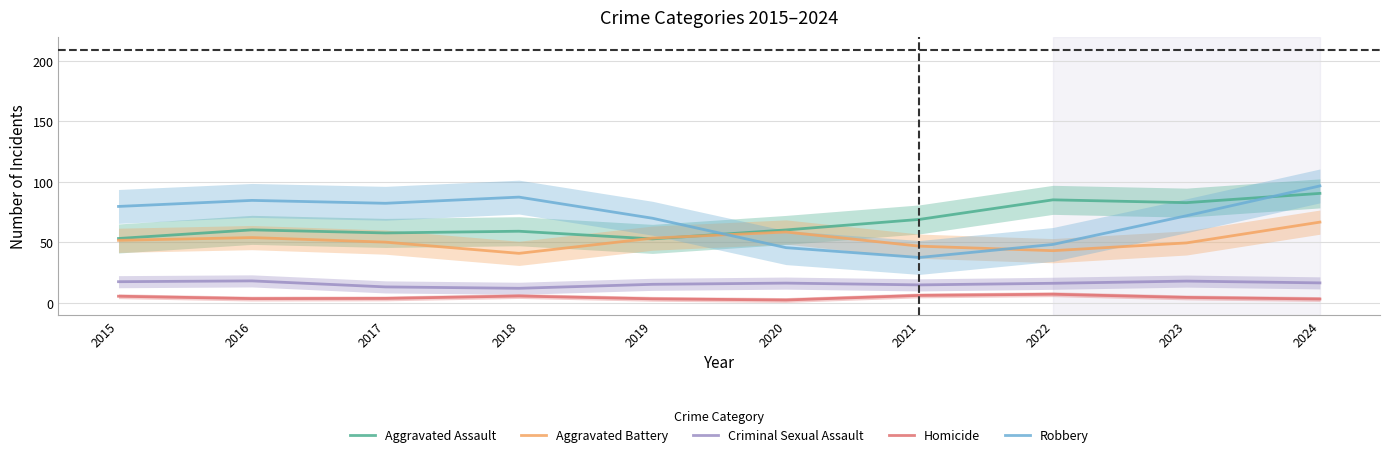

What is the total value across all series at 2022?

199.9